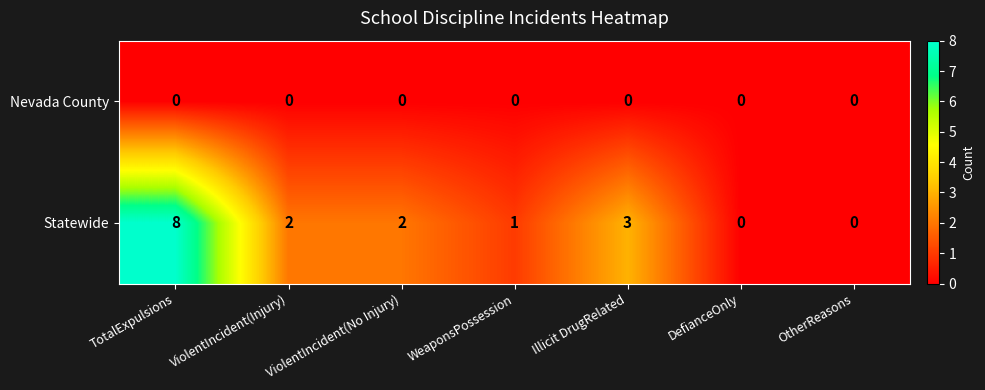

List the series in order of their peak value, highest first.

Statewide, Nevada County